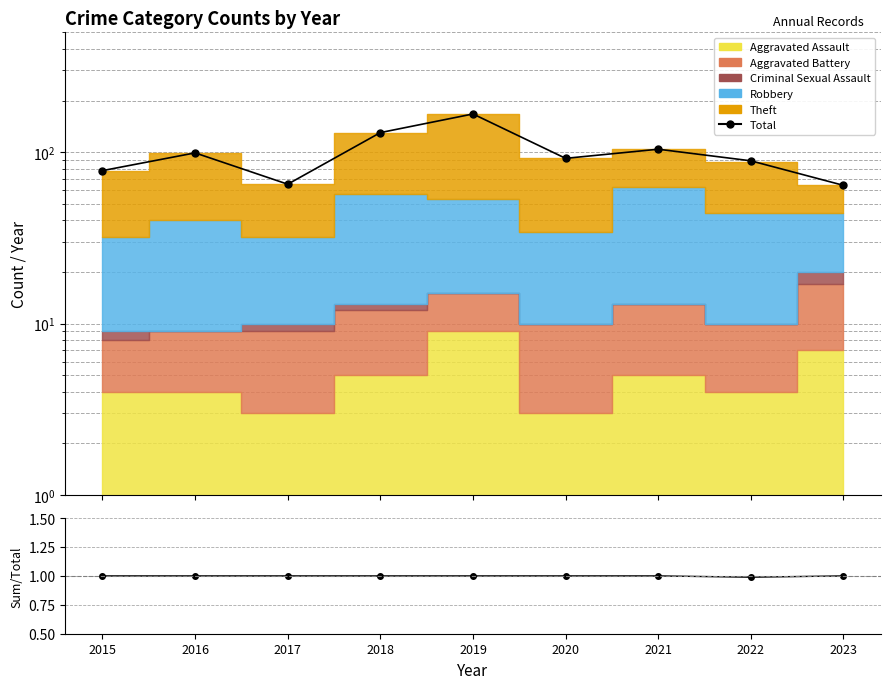

Which series has the widest spread of values?

Total